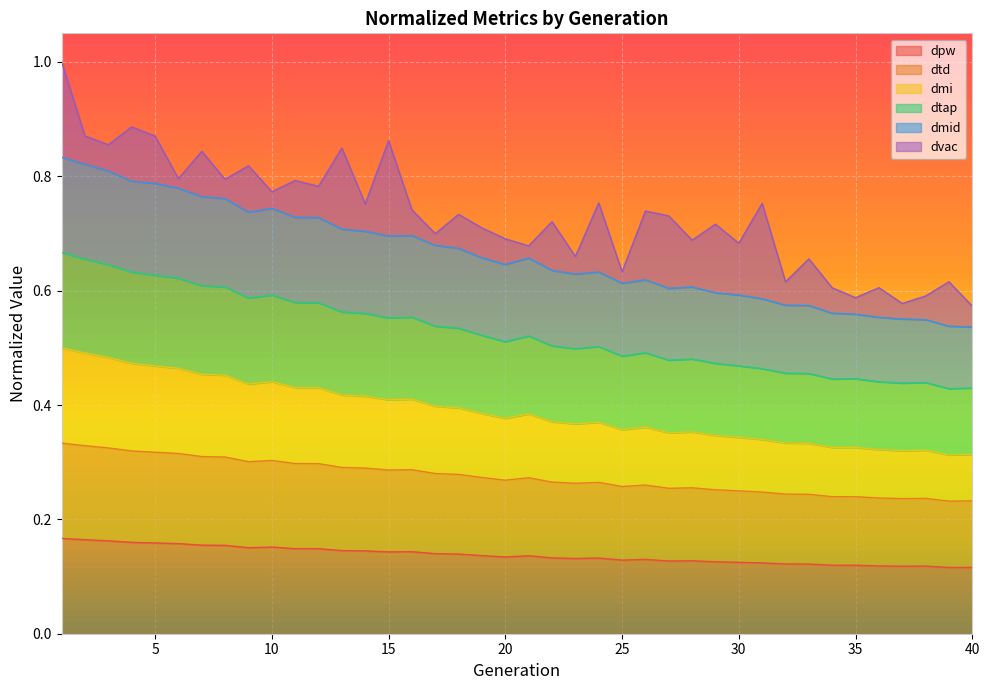

How many dtap values are between 0 and 1?

40